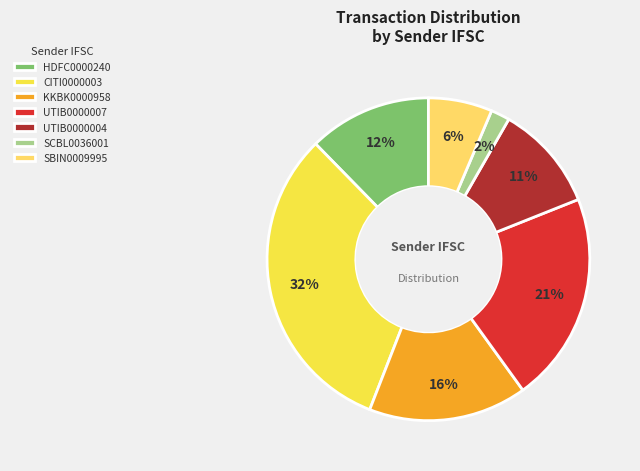

Does any single category account for the majority?

No